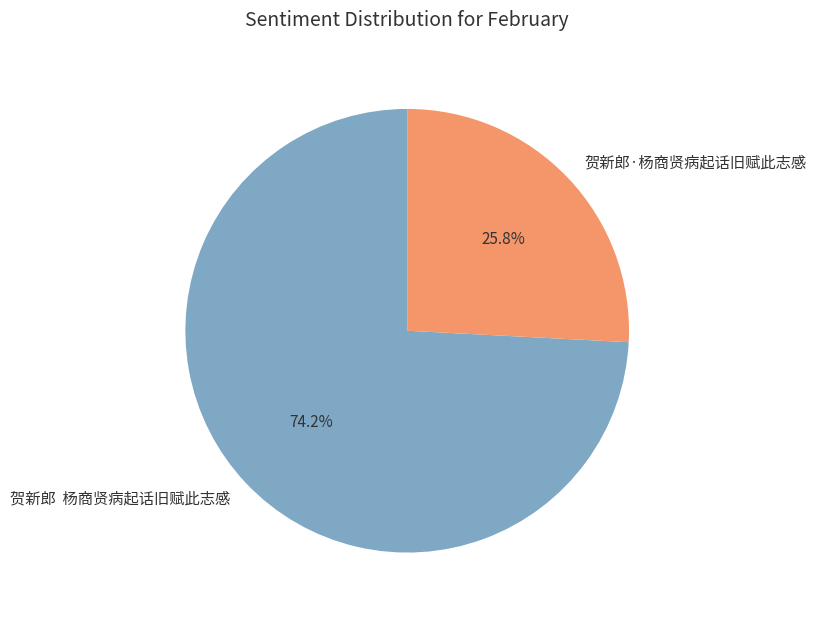

What percentage do 贺新郎 杨商贤病起话旧赋此志感 and 贺新郎·杨商贤病起话旧赋此志感 together represent?

100.0%